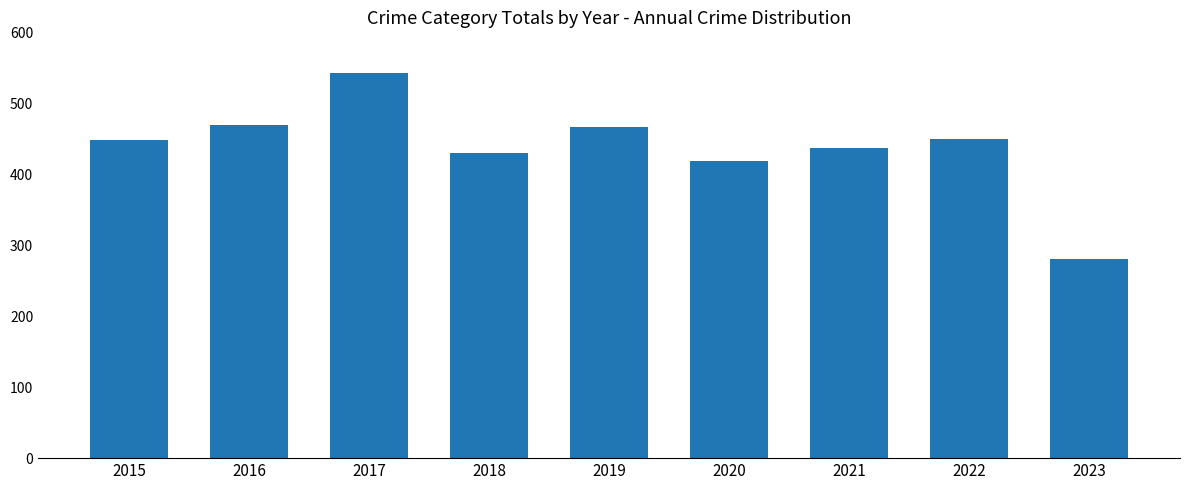

True or false: the data shows 430 at 2018.

True